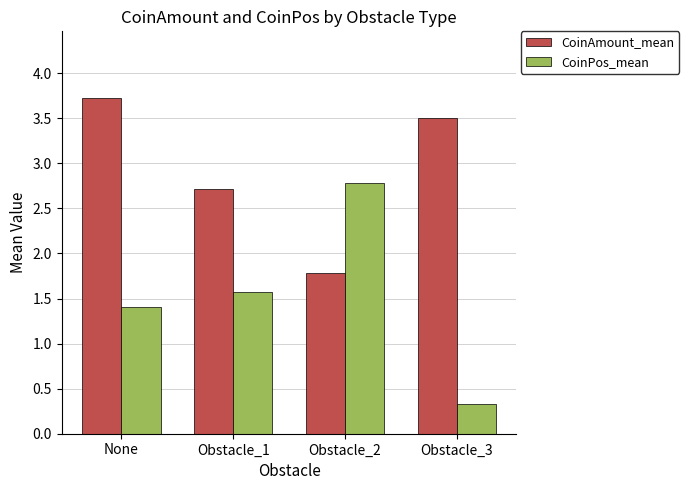

Is it true that CoinPos_mean equals 0.1 at Obstacle_3?

False